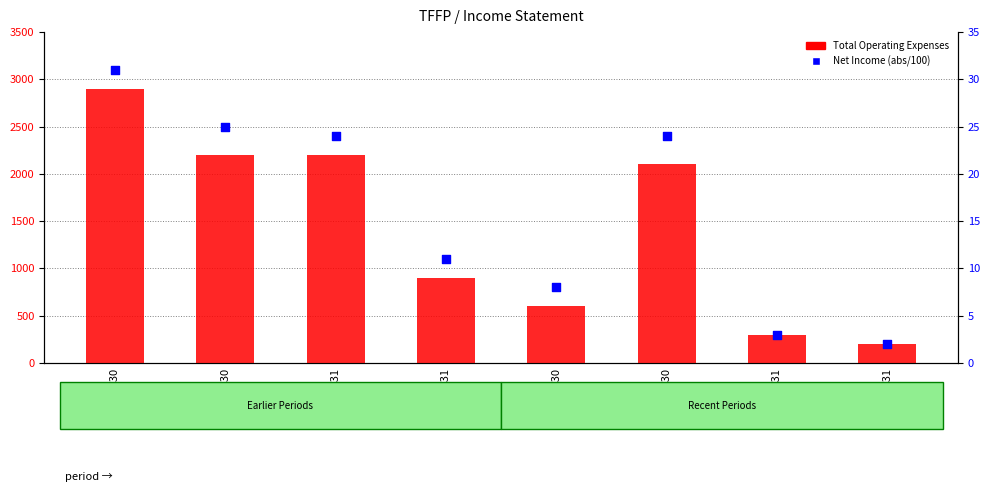

Is the value of Net Income (abs/100) at 2019-03-31 greater than the value of Total Operating Expenses at 2019-06-30?

No